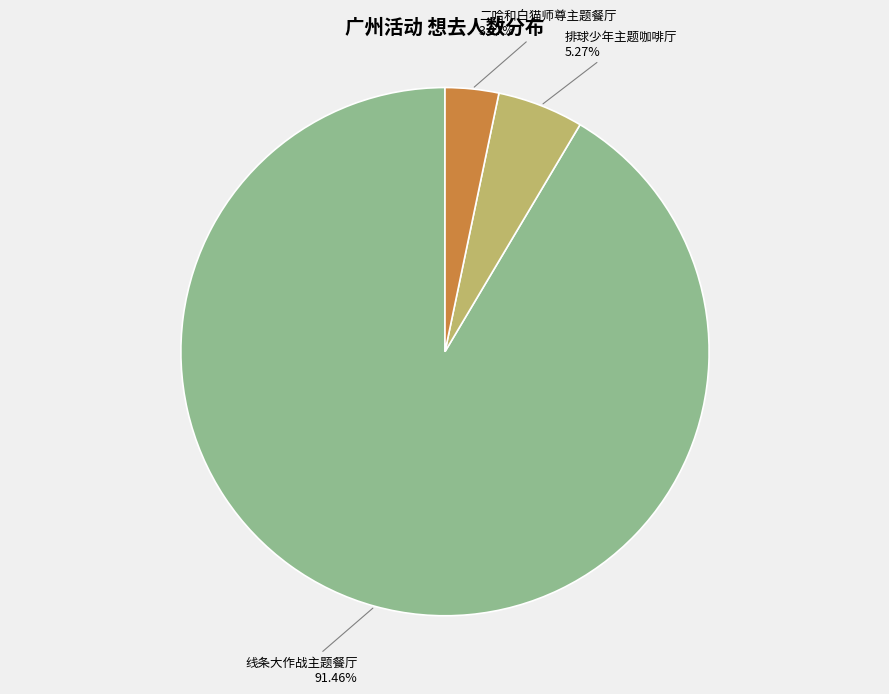

Is there a majority slice in this chart?

Yes